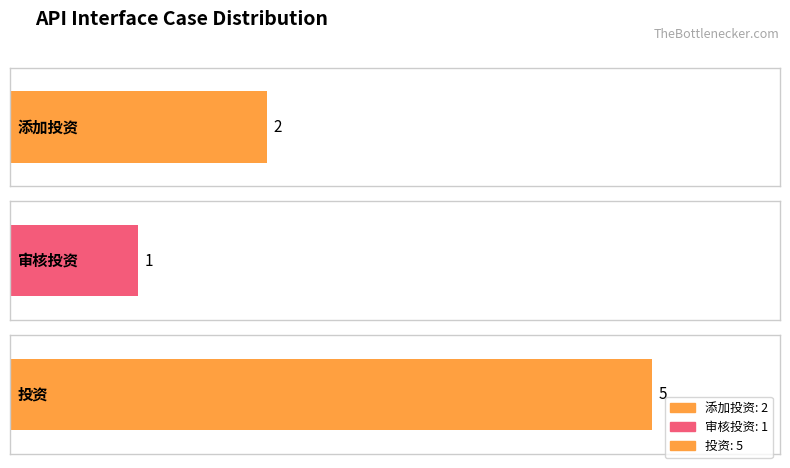

True or false: the data shows 2 at 添加投资.

True